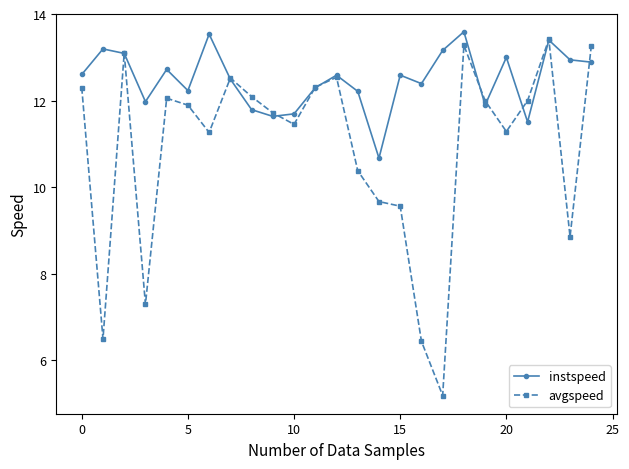

What is the difference between the maximum and minimum values in the instspeed series?

2.9